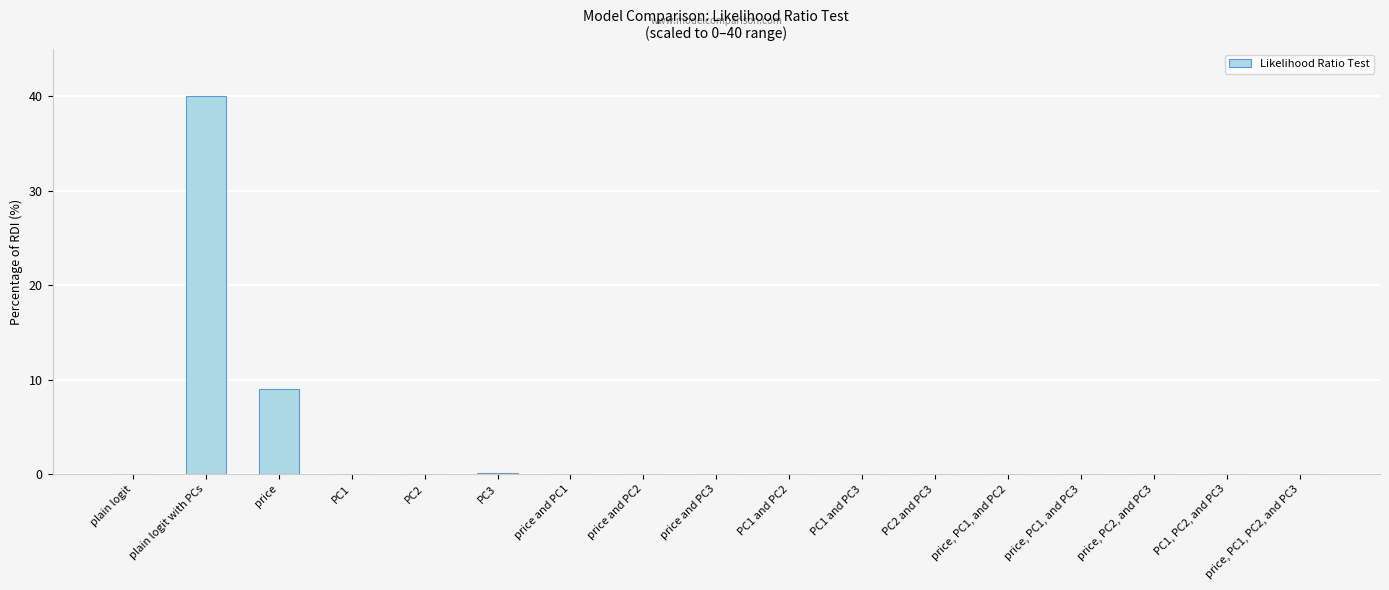

True or false: the data shows 0.0 at price, PC1, and PC2.

True